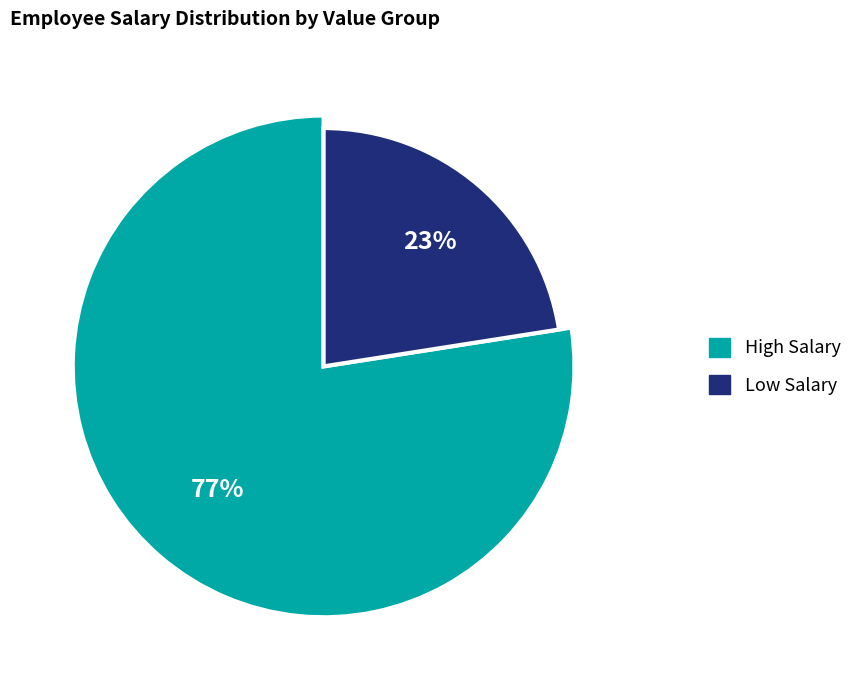

Does natid-103 represent more than half of the total?

No